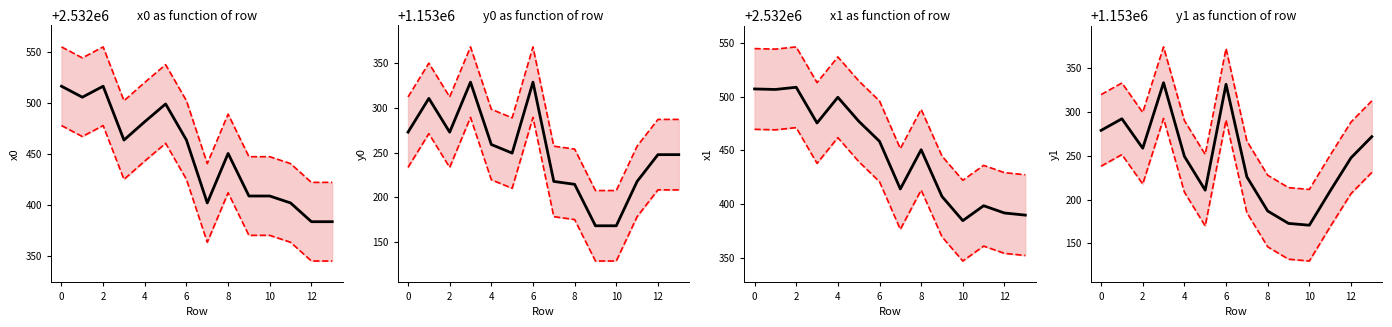

Which series has the widest spread of values?

upper